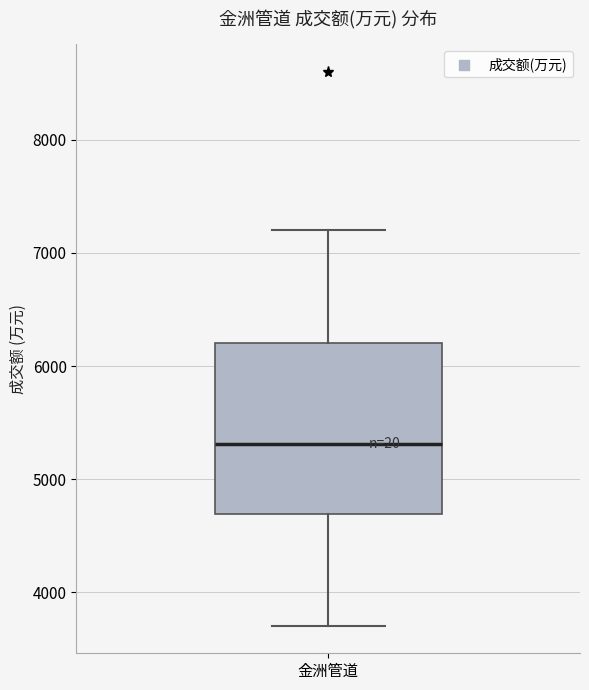

Read this box plot against the y-axis: the position of the median line, the range covered by the box, and the ends of both whiskers. The values are not printed on the chart, so give them approximately, as read against the axis.

median 5300, box 4700 to 6200, whiskers 3700 to 7200